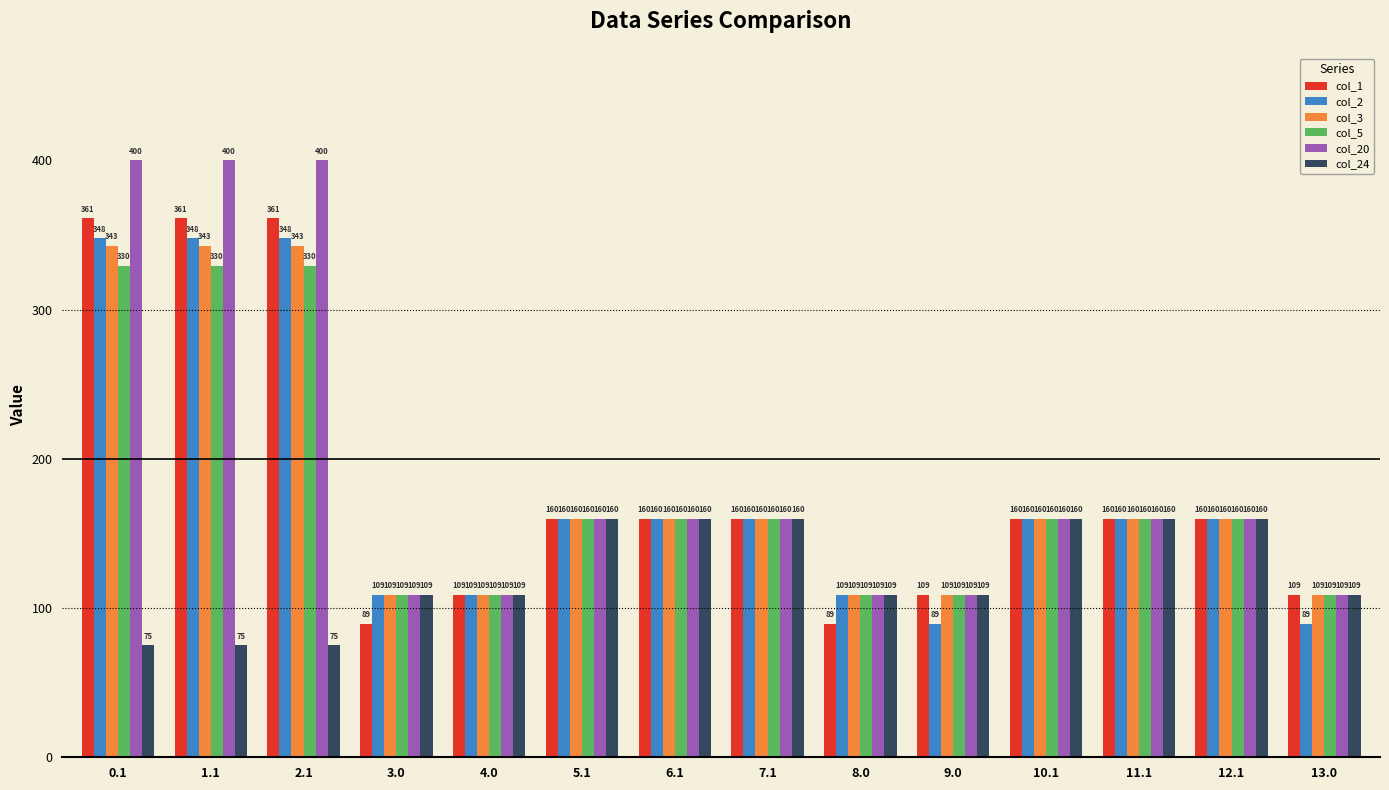

What is the approximate value of col_24 at 2.1?

75.2